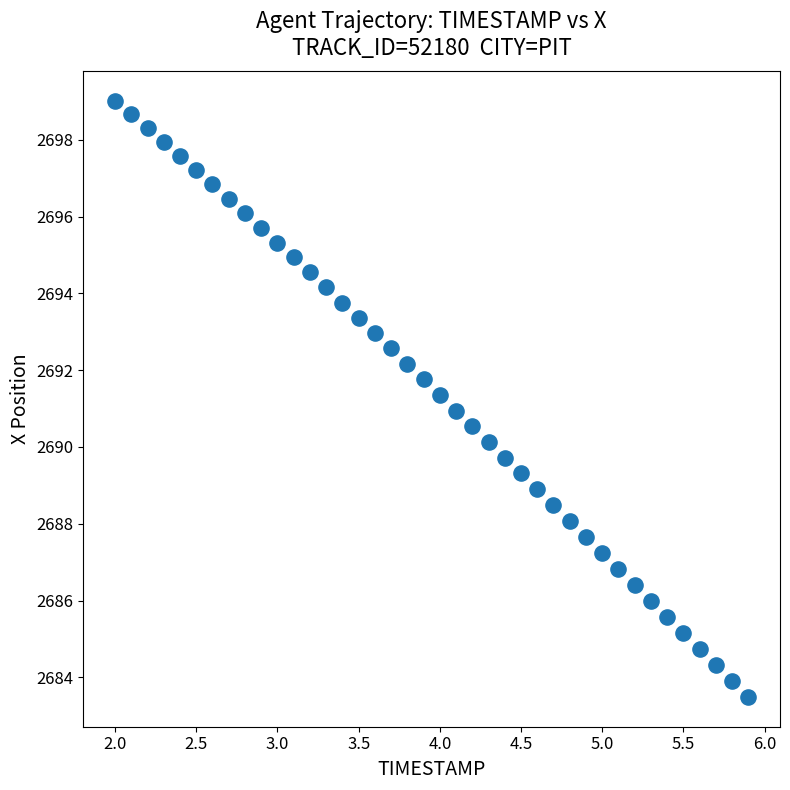

What is the range of X values (max minus min)?

3.9